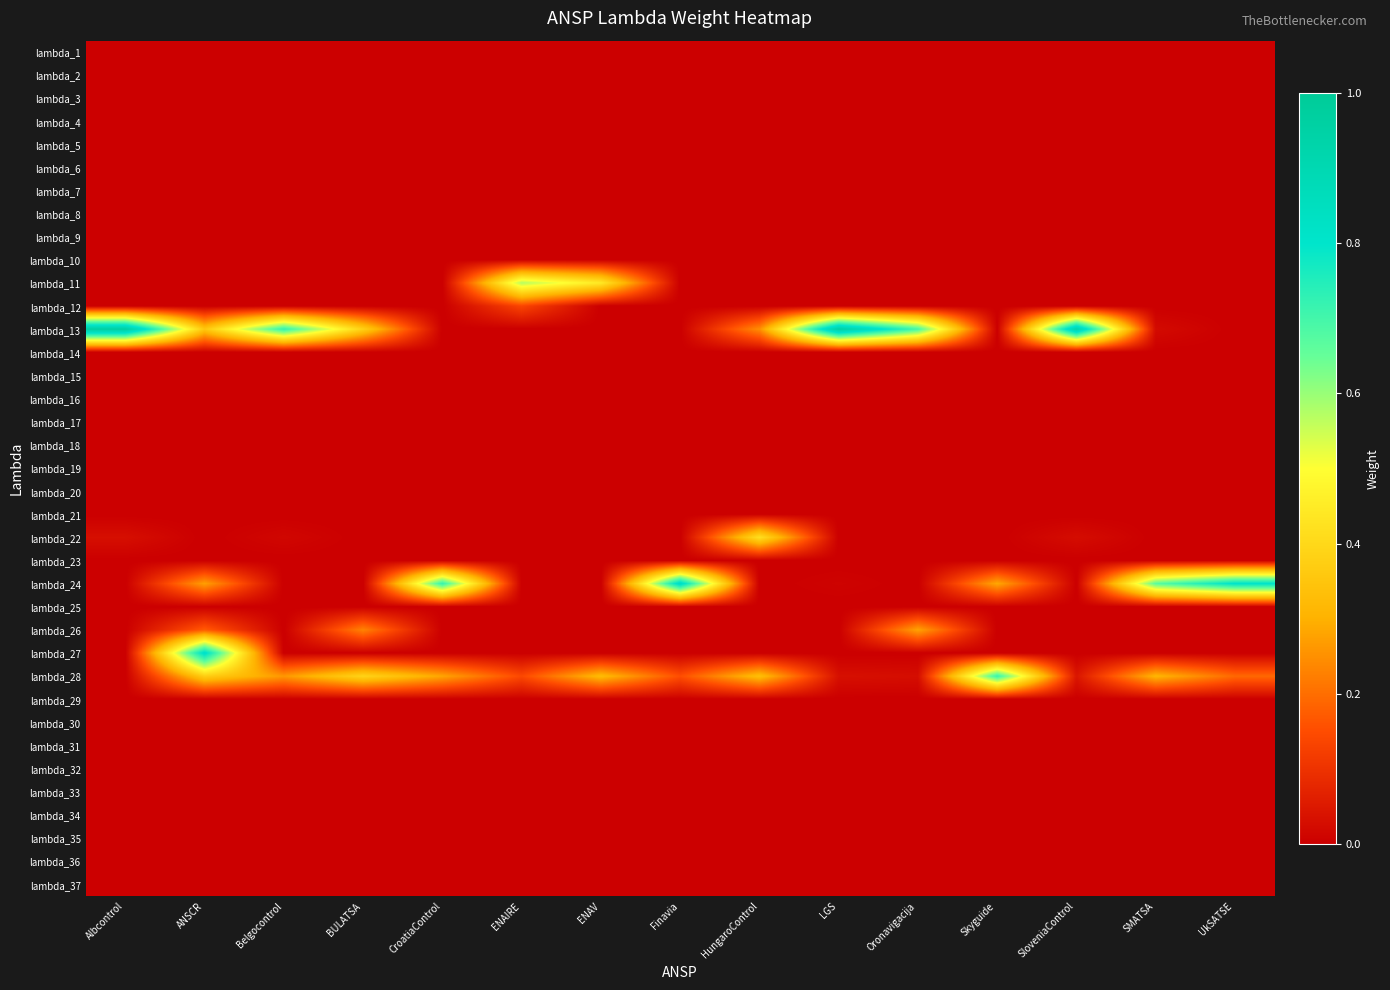

Reading left to right, extract all data points from this chart.

lambda_1: Albcontrol=0.0	ANSCR=0.0	Belgocontrol=0.0	BULATSA=0.0	CroatiaControl=0.0	ENAIRE=0.0	ENAV=0.0	Finavia=0.0	HungaroControl=0.0	LGS=0.0	Oronavigacija=0.0	Skyguide=0.0	SloveniaControl=0.0	SMATSA=0.0	UkSATSE=0.0
lambda_2: Albcontrol=0.0	ANSCR=0.0	Belgocontrol=0.0	BULATSA=0.0	CroatiaControl=0.0	ENAIRE=0.0	ENAV=0.0	Finavia=0.0	HungaroControl=0.0	LGS=0.0	Oronavigacija=0.0	Skyguide=0.0	SloveniaControl=0.0	SMATSA=0.0	UkSATSE=0.0
lambda_3: Albcontrol=0.0	ANSCR=0.0	Belgocontrol=0.0	BULATSA=0.0	CroatiaControl=0.0	ENAIRE=0.0	ENAV=0.0	Finavia=0.0	HungaroControl=0.0	LGS=0.0	Oronavigacija=0.0	Skyguide=0.0	SloveniaControl=0.0	SMATSA=0.0	UkSATSE=0.0
lambda_4: Albcontrol=0.0	ANSCR=0.0	Belgocontrol=0.0	BULATSA=0.0	CroatiaControl=0.0	ENAIRE=0.0	ENAV=0.0	Finavia=0.0	HungaroControl=0.0	LGS=0.0	Oronavigacija=0.0	Skyguide=0.0	SloveniaControl=0.0	SMATSA=0.0	UkSATSE=0.0
lambda_5: Albcontrol=0.0	ANSCR=0.0	Belgocontrol=0.0	BULATSA=0.0	CroatiaControl=0.0	ENAIRE=0.0	ENAV=0.0	Finavia=0.0	HungaroControl=0.0	LGS=0.0	Oronavigacija=0.0	Skyguide=0.0	SloveniaControl=0.0	SMATSA=0.0	UkSATSE=0.0
lambda_6: Albcontrol=0.0	ANSCR=0.0	Belgocontrol=0.0	BULATSA=0.0	CroatiaControl=0.0	ENAIRE=0.0	ENAV=0.0	Finavia=0.0	HungaroControl=0.0	LGS=0.0	Oronavigacija=0.0	Skyguide=0.0	SloveniaControl=0.0	SMATSA=0.0	UkSATSE=0.0
lambda_7: Albcontrol=0.0	ANSCR=0.0	Belgocontrol=0.0	BULATSA=0.0	CroatiaControl=0.0	ENAIRE=0.0	ENAV=0.0	Finavia=0.0	HungaroControl=0.0	LGS=0.0	Oronavigacija=0.0	Skyguide=0.0	SloveniaControl=0.0	SMATSA=0.0	UkSATSE=0.0
lambda_8: Albcontrol=0.0	ANSCR=0.0	Belgocontrol=0.0	BULATSA=0.0	CroatiaControl=0.0	ENAIRE=0.0	ENAV=0.0	Finavia=0.0	HungaroControl=0.0	LGS=0.0	Oronavigacija=0.0	Skyguide=0.0	SloveniaControl=0.0	SMATSA=0.0	UkSATSE=0.0
lambda_9: Albcontrol=0.0	ANSCR=0.0	Belgocontrol=0.0	BULATSA=0.0	CroatiaControl=0.0	ENAIRE=0.0	ENAV=0.0	Finavia=0.0	HungaroControl=0.0	LGS=0.0	Oronavigacija=0.0	Skyguide=0.0	SloveniaControl=0.0	SMATSA=0.0	UkSATSE=0.0
lambda_10: Albcontrol=0.0	ANSCR=0.0	Belgocontrol=0.0	BULATSA=0.0	CroatiaControl=0.0	ENAIRE=0.0	ENAV=0.0	Finavia=0.0	HungaroControl=0.0	LGS=0.0	Oronavigacija=0.0	Skyguide=0.0	SloveniaControl=0.0	SMATSA=0.0	UkSATSE=0.0
lambda_11: Albcontrol=0.0	ANSCR=0.0	Belgocontrol=0.0	BULATSA=0.0	CroatiaControl=0.0	ENAIRE=0.6	ENAV=0.4	Finavia=0.0	HungaroControl=0.0	LGS=0.0	Oronavigacija=0.0	Skyguide=0.0	SloveniaControl=0.0	SMATSA=0.0	UkSATSE=0.0
lambda_12: Albcontrol=0.0	ANSCR=0.0	Belgocontrol=0.0	BULATSA=0.0	CroatiaControl=0.0	ENAIRE=0.1	ENAV=0.0	Finavia=0.0	HungaroControl=0.0	LGS=0.0	Oronavigacija=0.0	Skyguide=0.0	SloveniaControl=0.0	SMATSA=0.0	UkSATSE=0.0
lambda_13: Albcontrol=1.0	ANSCR=0.4	Belgocontrol=0.7	BULATSA=0.4	CroatiaControl=0.0	ENAIRE=0.0	ENAV=0.0	Finavia=0.0	HungaroControl=0.2	LGS=1.0	Oronavigacija=0.7	Skyguide=0.0	SloveniaControl=0.9	SMATSA=0.0	UkSATSE=0.0
lambda_14: Albcontrol=0.0	ANSCR=0.0	Belgocontrol=0.0	BULATSA=0.0	CroatiaControl=0.0	ENAIRE=0.0	ENAV=0.0	Finavia=0.0	HungaroControl=0.0	LGS=0.0	Oronavigacija=0.0	Skyguide=0.0	SloveniaControl=0.0	SMATSA=0.0	UkSATSE=0.0
lambda_15: Albcontrol=0.0	ANSCR=0.0	Belgocontrol=0.0	BULATSA=0.0	CroatiaControl=0.0	ENAIRE=0.0	ENAV=0.0	Finavia=0.0	HungaroControl=0.0	LGS=0.0	Oronavigacija=0.0	Skyguide=0.0	SloveniaControl=0.0	SMATSA=0.0	UkSATSE=0.0
lambda_16: Albcontrol=0.0	ANSCR=0.0	Belgocontrol=0.0	BULATSA=0.0	CroatiaControl=0.0	ENAIRE=0.0	ENAV=0.0	Finavia=0.0	HungaroControl=0.0	LGS=0.0	Oronavigacija=0.0	Skyguide=0.0	SloveniaControl=0.0	SMATSA=0.0	UkSATSE=0.0
lambda_17: Albcontrol=0.0	ANSCR=0.0	Belgocontrol=0.0	BULATSA=0.0	CroatiaControl=0.0	ENAIRE=0.0	ENAV=0.0	Finavia=0.0	HungaroControl=0.0	LGS=0.0	Oronavigacija=0.0	Skyguide=0.0	SloveniaControl=0.0	SMATSA=0.0	UkSATSE=0.0
lambda_18: Albcontrol=0.0	ANSCR=0.0	Belgocontrol=0.0	BULATSA=0.0	CroatiaControl=0.0	ENAIRE=0.0	ENAV=0.0	Finavia=0.0	HungaroControl=0.0	LGS=0.0	Oronavigacija=0.0	Skyguide=0.0	SloveniaControl=0.0	SMATSA=0.0	UkSATSE=0.0
lambda_19: Albcontrol=0.0	ANSCR=0.0	Belgocontrol=0.0	BULATSA=0.0	CroatiaControl=0.0	ENAIRE=0.0	ENAV=0.0	Finavia=0.0	HungaroControl=0.0	LGS=0.0	Oronavigacija=0.0	Skyguide=0.0	SloveniaControl=0.0	SMATSA=0.0	UkSATSE=0.0
lambda_20: Albcontrol=0.0	ANSCR=0.0	Belgocontrol=0.0	BULATSA=0.0	CroatiaControl=0.0	ENAIRE=0.0	ENAV=0.0	Finavia=0.0	HungaroControl=0.0	LGS=0.0	Oronavigacija=0.0	Skyguide=0.0	SloveniaControl=0.0	SMATSA=0.0	UkSATSE=0.0
lambda_21: Albcontrol=0.0	ANSCR=0.0	Belgocontrol=0.0	BULATSA=0.0	CroatiaControl=0.0	ENAIRE=0.0	ENAV=0.0	Finavia=0.0	HungaroControl=0.0	LGS=0.0	Oronavigacija=0.0	Skyguide=0.0	SloveniaControl=0.0	SMATSA=0.0	UkSATSE=0.0
lambda_22: Albcontrol=0.0	ANSCR=0.0	Belgocontrol=0.0	BULATSA=0.0	CroatiaControl=0.0	ENAIRE=0.0	ENAV=0.0	Finavia=0.0	HungaroControl=0.4	LGS=0.0	Oronavigacija=0.0	Skyguide=0.0	SloveniaControl=0.0	SMATSA=0.0	UkSATSE=0.0
lambda_23: Albcontrol=0.0	ANSCR=0.0	Belgocontrol=0.0	BULATSA=0.0	CroatiaControl=0.0	ENAIRE=0.0	ENAV=0.0	Finavia=0.0	HungaroControl=0.0	LGS=0.0	Oronavigacija=0.0	Skyguide=0.0	SloveniaControl=0.0	SMATSA=0.0	UkSATSE=0.0
lambda_24: Albcontrol=0.0	ANSCR=0.3	Belgocontrol=0.0	BULATSA=0.0	CroatiaControl=0.7	ENAIRE=0.0	ENAV=0.0	Finavia=0.8	HungaroControl=0.0	LGS=0.0	Oronavigacija=0.0	Skyguide=0.3	SloveniaControl=0.0	SMATSA=0.7	UkSATSE=0.8
lambda_25: Albcontrol=0.0	ANSCR=0.0	Belgocontrol=0.0	BULATSA=0.0	CroatiaControl=0.0	ENAIRE=0.0	ENAV=0.0	Finavia=0.0	HungaroControl=0.0	LGS=0.0	Oronavigacija=0.0	Skyguide=0.0	SloveniaControl=0.0	SMATSA=0.0	UkSATSE=0.0
lambda_26: Albcontrol=0.0	ANSCR=0.2	Belgocontrol=0.0	BULATSA=0.2	CroatiaControl=0.0	ENAIRE=0.0	ENAV=0.0	Finavia=0.0	HungaroControl=0.0	LGS=0.0	Oronavigacija=0.3	Skyguide=0.0	SloveniaControl=0.0	SMATSA=0.0	UkSATSE=0.0
lambda_27: Albcontrol=0.0	ANSCR=0.8	Belgocontrol=0.0	BULATSA=0.0	CroatiaControl=0.0	ENAIRE=0.0	ENAV=0.0	Finavia=0.0	HungaroControl=0.0	LGS=0.0	Oronavigacija=0.0	Skyguide=0.0	SloveniaControl=0.0	SMATSA=0.0	UkSATSE=0.0
lambda_28: Albcontrol=0.0	ANSCR=0.4	Belgocontrol=0.3	BULATSA=0.4	CroatiaControl=0.3	ENAIRE=0.1	ENAV=0.3	Finavia=0.2	HungaroControl=0.3	LGS=0.0	Oronavigacija=0.0	Skyguide=0.7	SloveniaControl=0.0	SMATSA=0.3	UkSATSE=0.2
lambda_29: Albcontrol=0.0	ANSCR=0.0	Belgocontrol=0.0	BULATSA=0.0	CroatiaControl=0.0	ENAIRE=0.0	ENAV=0.0	Finavia=0.0	HungaroControl=0.0	LGS=0.0	Oronavigacija=0.0	Skyguide=0.0	SloveniaControl=0.0	SMATSA=0.0	UkSATSE=0.0
lambda_30: Albcontrol=0.0	ANSCR=0.0	Belgocontrol=0.0	BULATSA=0.0	CroatiaControl=0.0	ENAIRE=0.0	ENAV=0.0	Finavia=0.0	HungaroControl=0.0	LGS=0.0	Oronavigacija=0.0	Skyguide=0.0	SloveniaControl=0.0	SMATSA=0.0	UkSATSE=0.0
lambda_31: Albcontrol=0.0	ANSCR=0.0	Belgocontrol=0.0	BULATSA=0.0	CroatiaControl=0.0	ENAIRE=0.0	ENAV=0.0	Finavia=0.0	HungaroControl=0.0	LGS=0.0	Oronavigacija=0.0	Skyguide=0.0	SloveniaControl=0.0	SMATSA=0.0	UkSATSE=0.0
lambda_32: Albcontrol=0.0	ANSCR=0.0	Belgocontrol=0.0	BULATSA=0.0	CroatiaControl=0.0	ENAIRE=0.0	ENAV=0.0	Finavia=0.0	HungaroControl=0.0	LGS=0.0	Oronavigacija=0.0	Skyguide=0.0	SloveniaControl=0.0	SMATSA=0.0	UkSATSE=0.0
lambda_33: Albcontrol=0.0	ANSCR=0.0	Belgocontrol=0.0	BULATSA=0.0	CroatiaControl=0.0	ENAIRE=0.0	ENAV=0.0	Finavia=0.0	HungaroControl=0.0	LGS=0.0	Oronavigacija=0.0	Skyguide=0.0	SloveniaControl=0.0	SMATSA=0.0	UkSATSE=0.0
lambda_34: Albcontrol=0.0	ANSCR=0.0	Belgocontrol=0.0	BULATSA=0.0	CroatiaControl=0.0	ENAIRE=0.0	ENAV=0.0	Finavia=0.0	HungaroControl=0.0	LGS=0.0	Oronavigacija=0.0	Skyguide=0.0	SloveniaControl=0.0	SMATSA=0.0	UkSATSE=0.0
lambda_35: Albcontrol=0.0	ANSCR=0.0	Belgocontrol=0.0	BULATSA=0.0	CroatiaControl=0.0	ENAIRE=0.0	ENAV=0.0	Finavia=0.0	HungaroControl=0.0	LGS=0.0	Oronavigacija=0.0	Skyguide=0.0	SloveniaControl=0.0	SMATSA=0.0	UkSATSE=0.0
lambda_36: Albcontrol=0.0	ANSCR=0.0	Belgocontrol=0.0	BULATSA=0.0	CroatiaControl=0.0	ENAIRE=0.0	ENAV=0.0	Finavia=0.0	HungaroControl=0.0	LGS=0.0	Oronavigacija=0.0	Skyguide=0.0	SloveniaControl=0.0	SMATSA=0.0	UkSATSE=0.0
lambda_37: Albcontrol=0.0	ANSCR=0.0	Belgocontrol=0.0	BULATSA=0.0	CroatiaControl=0.0	ENAIRE=0.0	ENAV=0.0	Finavia=0.0	HungaroControl=0.0	LGS=0.0	Oronavigacija=0.0	Skyguide=0.0	SloveniaControl=0.0	SMATSA=0.0	UkSATSE=0.0